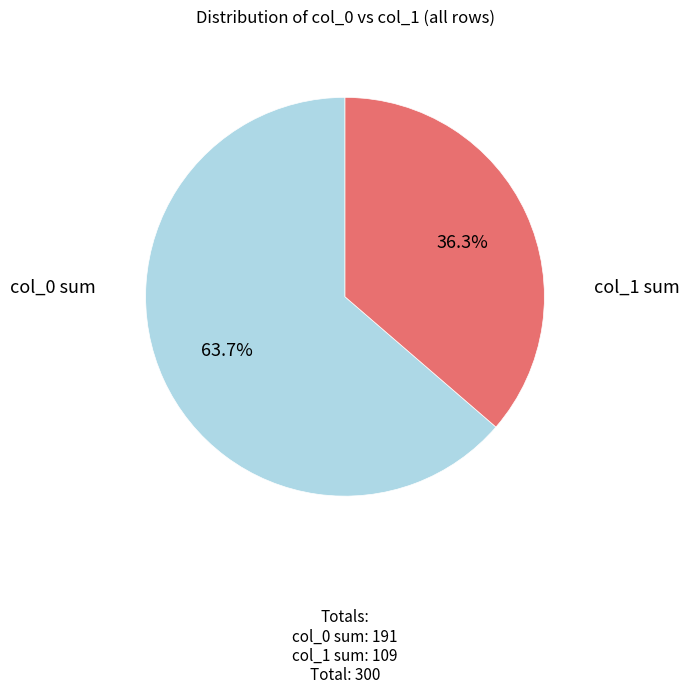

How many slices are in this pie chart?

2